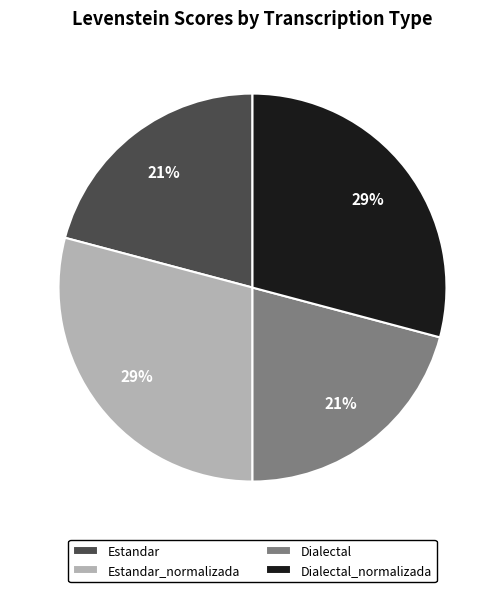

Between Estandar_normalizada and Estandar, which is larger?

Estandar_normalizada